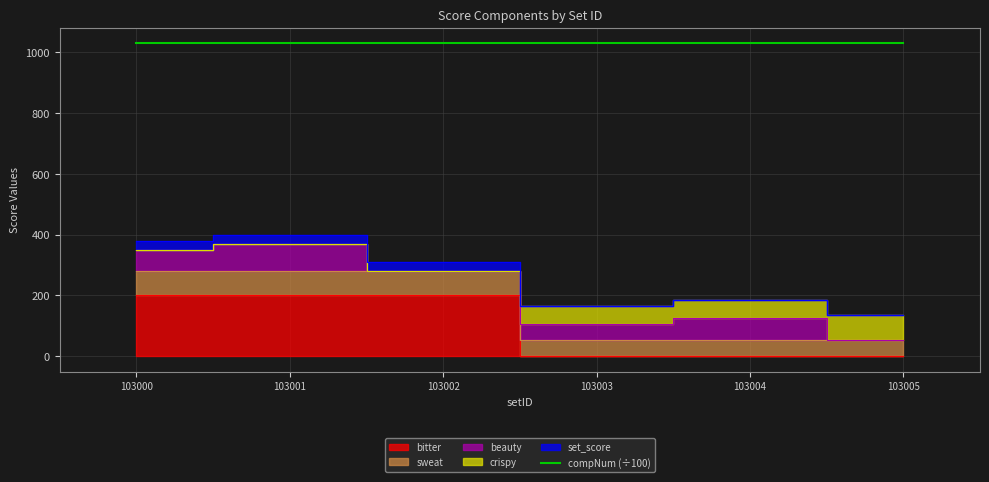

Which has a higher value, 103001 or 103005?

103005